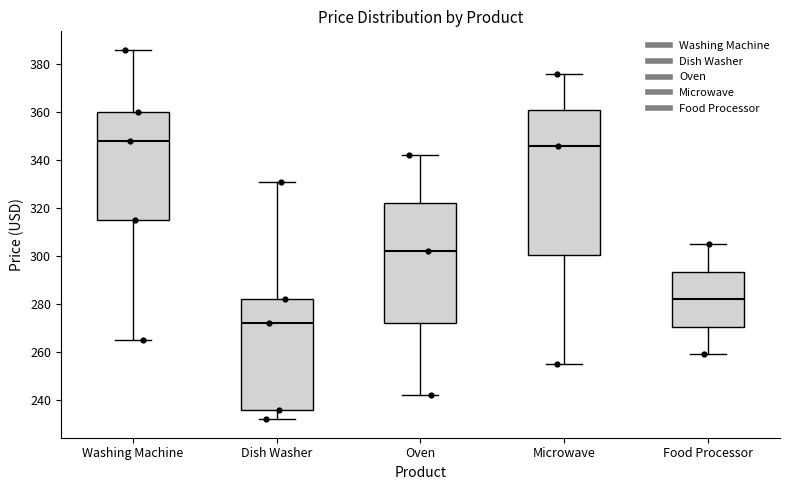

Reading left to right, read every box against the y-axis: the position of its median line, the range the box covers, and the ends of its whiskers. The values are not printed on the chart, so give them approximately, as read against the axis.

Washing Machine: median 348, box 316 to 360, whiskers 266 to 386
Dish Washer: median 272, box 236 to 282, whiskers 232 to 332
Oven: median 302, box 272 to 322, whiskers 242 to 342
Microwave: median 346, box 300 to 362, whiskers 256 to 376
Food Processor: median 282, box 270 to 294, whiskers 260 to 306